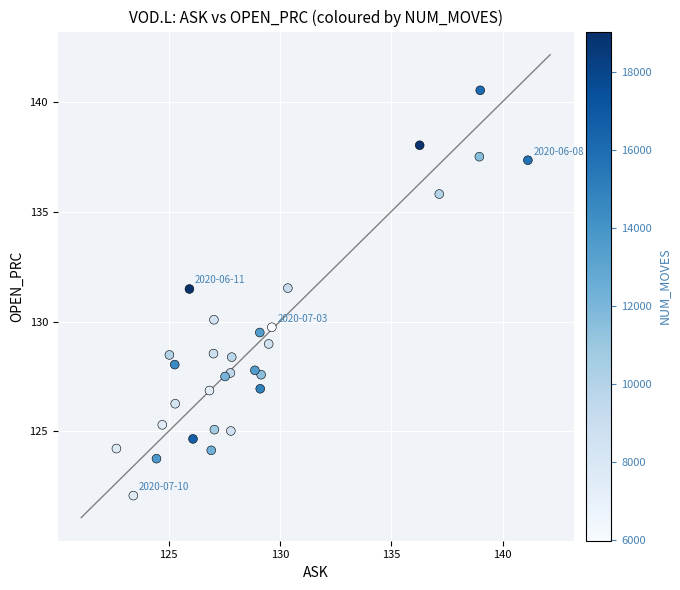

What is the range of Y values (max minus min)?

18.4